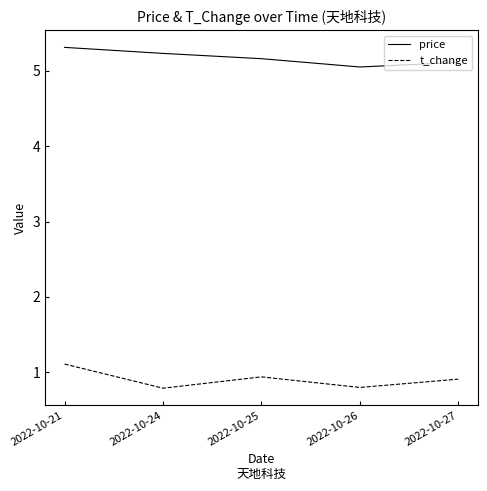

At which label does t_change reach its peak?

2022-10-21